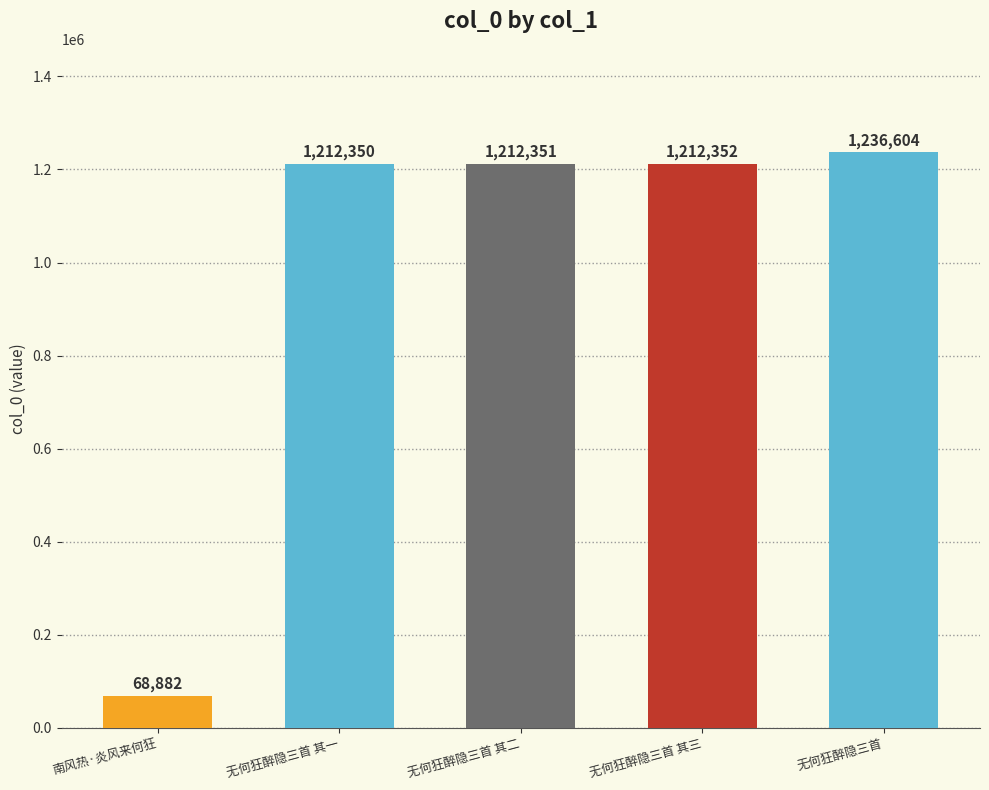

Which has a higher value, 南风热·炎风来何狂 or 无何狂醉隐三首?

无何狂醉隐三首